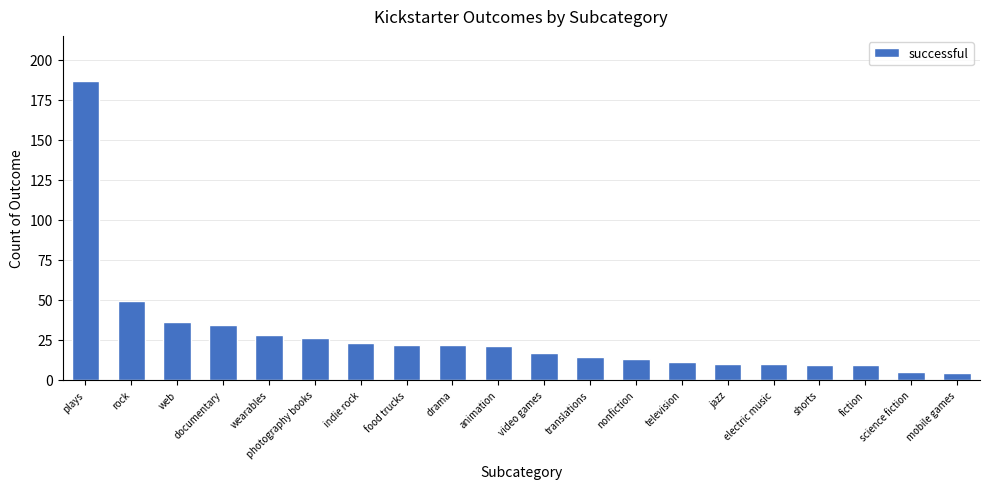

How many bars are there in total?

20